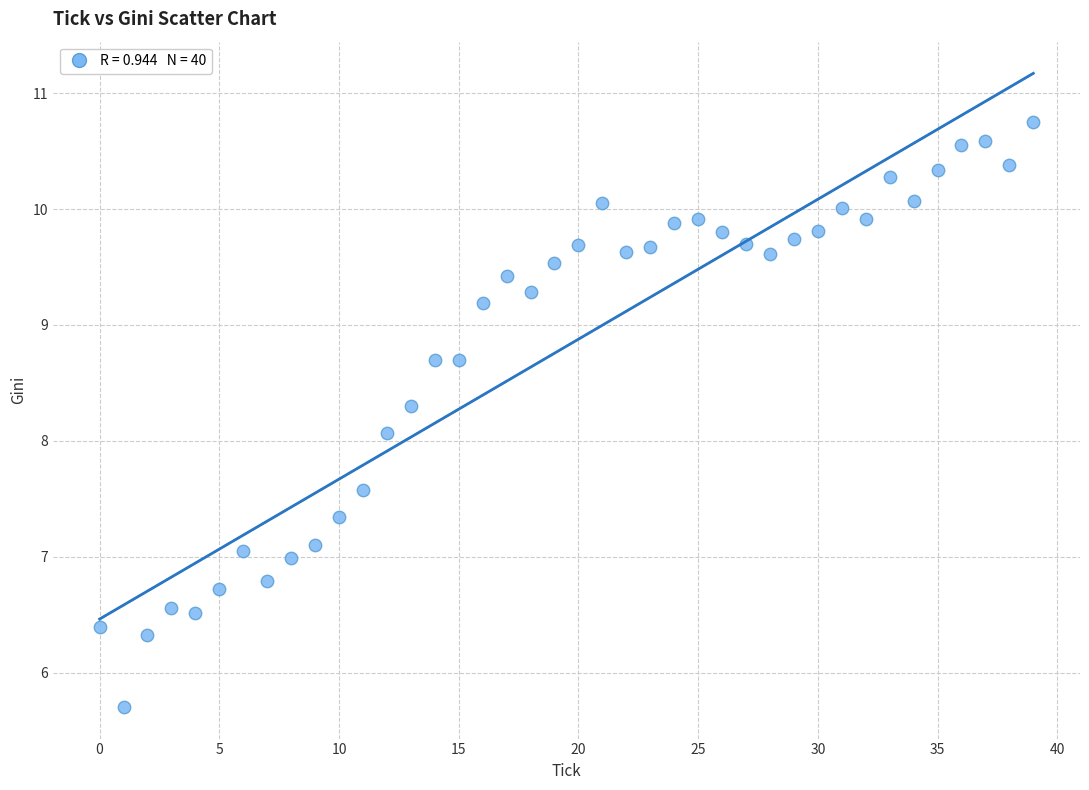

What is the range of Y values (max minus min)?

5.1